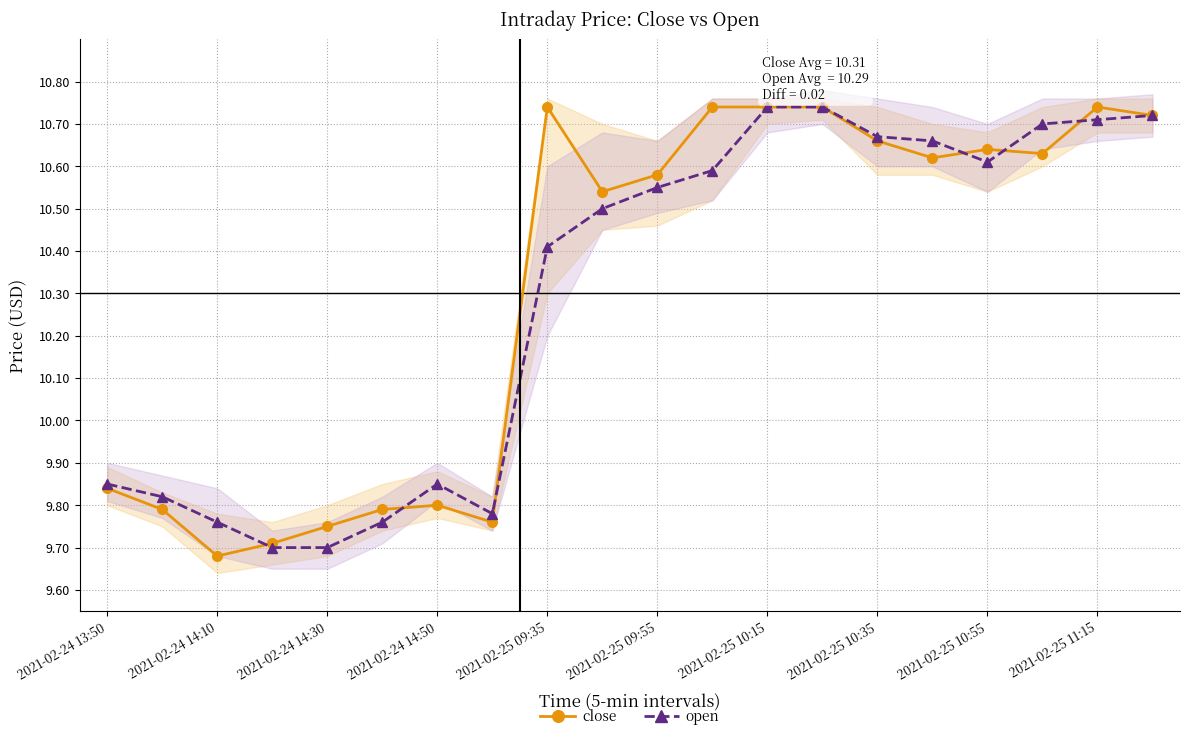

What is the lowest value of the open series?

9.7